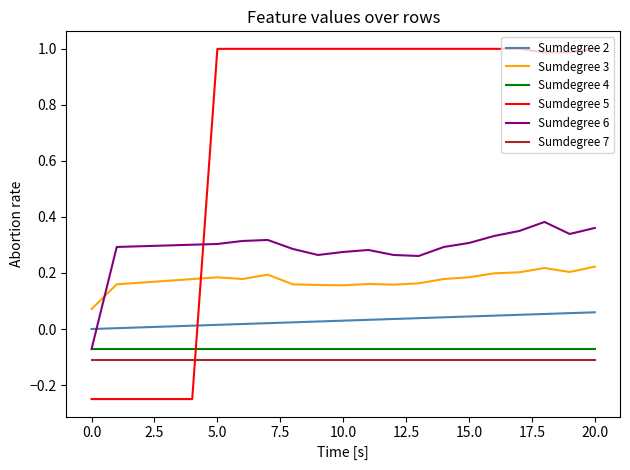

True or false: Sumdegree 3 and Sumdegree 4 intersect in this chart.

False